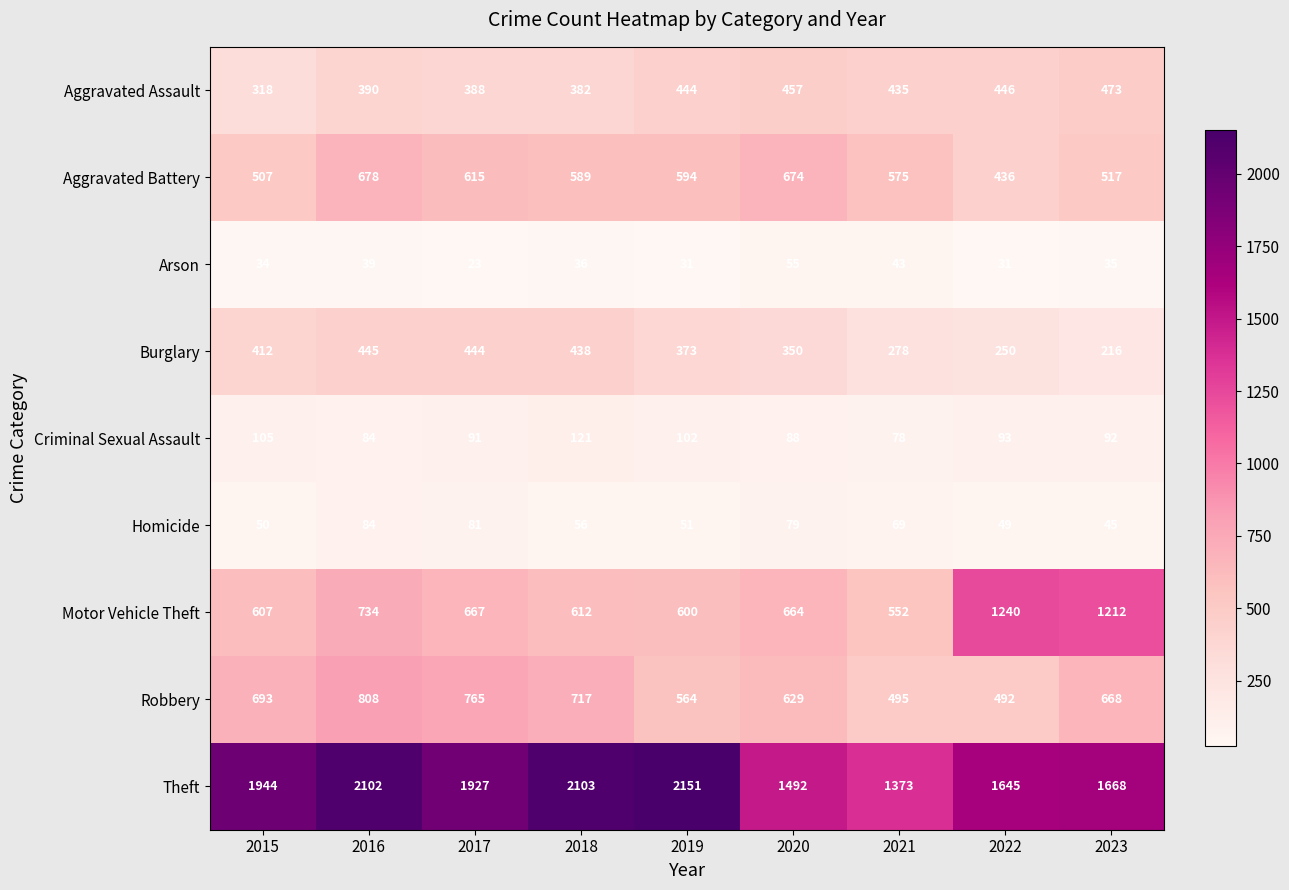

List the series in order of their peak value, lowest first.

Arson, Homicide, Criminal Sexual Assault, Burglary, Aggravated Assault, Aggravated Battery, Robbery, Motor Vehicle Theft, Theft